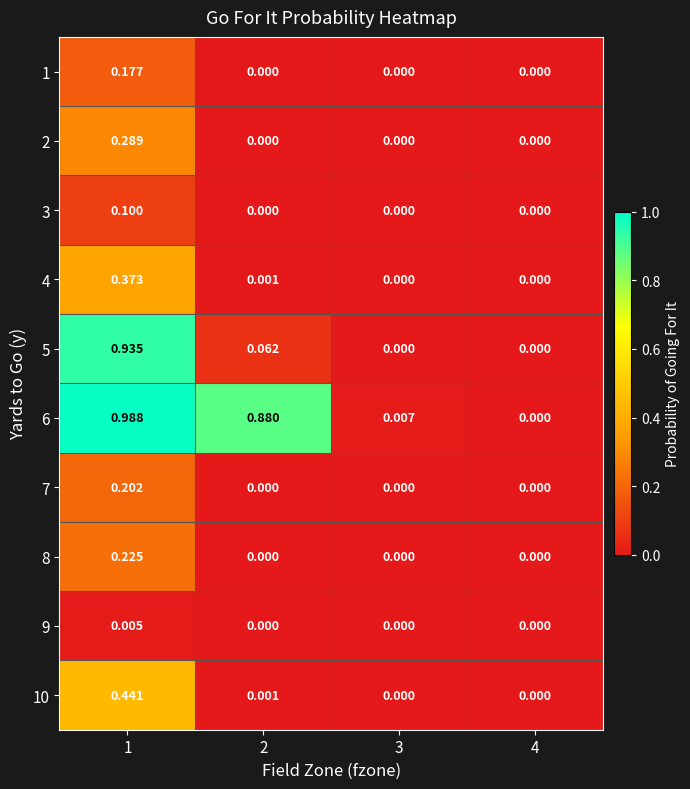

Rank the series by their maximum value, from highest to lowest.

6, 5, 10, 4, 2, 8, 7, 1, 3, 9